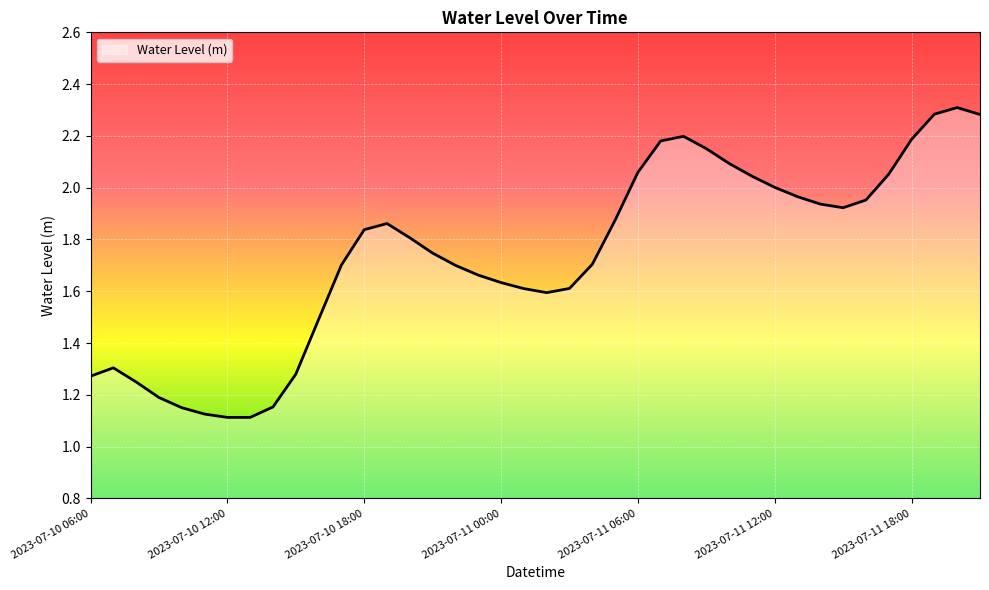

What is the greatest value displayed?

2.3